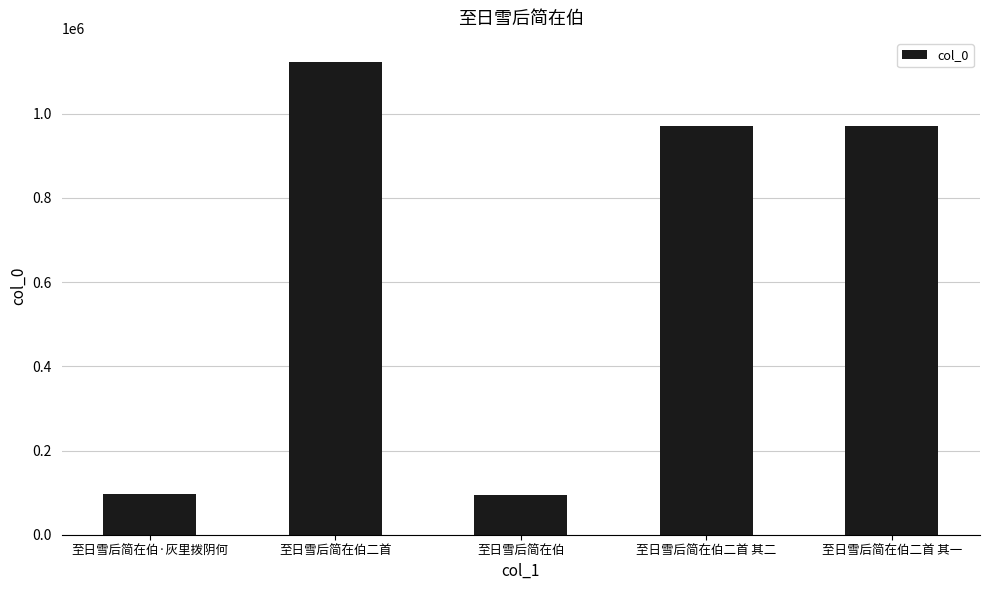

What is the difference between the second highest and minimum values?

875890